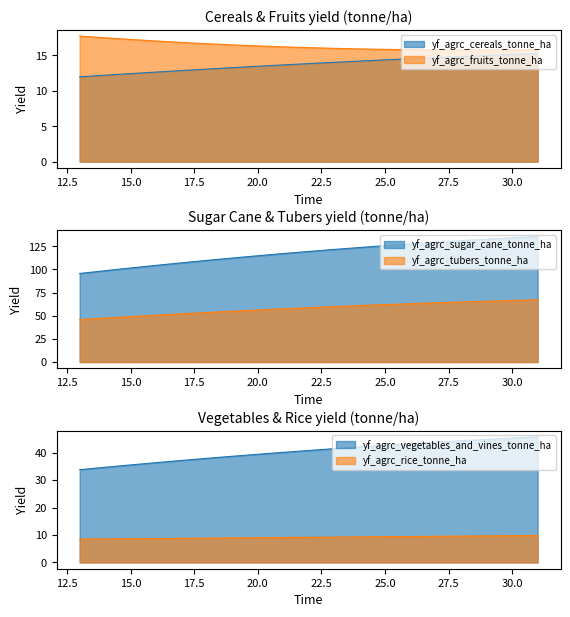

Reading right to left, extract all data points from this chart.

yf_agrc_cereals_tonne_ha: 31=15.3	30=15.1	29=15.0	28=14.8	27=14.7	26=14.5	25=14.4	24=14.2	23=14.0	22=13.8	21=13.7	20=13.5	19=13.3	18=13.1	17=12.9	16=12.6	15=12.4	14=12.2	13=12.0
yf_agrc_fruits_tonne_ha: 31=15.8	30=15.8	29=15.8	28=15.8	27=15.8	26=15.8	25=15.9	24=15.9	23=16.0	22=16.1	21=16.2	20=16.3	19=16.5	18=16.7	17=16.8	16=17.0	15=17.3	14=17.5	13=17.7
yf_agrc_sugar_cane_tonne_ha: 31=135.7	30=134.2	29=132.7	28=131.1	27=129.4	26=127.6	25=125.7	24=123.7	23=121.6	22=119.4	21=117.1	20=114.8	19=112.3	18=109.8	17=107.1	16=104.4	15=101.6	14=98.7	13=95.6
yf_agrc_tubers_tonne_ha: 31=67.2	30=66.5	29=65.7	28=64.9	27=64.0	26=63.0	25=62.0	24=61.0	23=59.8	22=58.7	21=57.5	20=56.2	19=54.9	18=53.5	17=52.1	16=50.6	15=49.1	14=47.5	13=45.9
yf_agrc_vegetables_and_vines_tonne_ha: 31=45.8	30=45.3	29=44.8	28=44.3	27=43.8	26=43.3	25=42.7	24=42.1	23=41.4	22=40.8	21=40.1	20=39.4	19=38.7	18=37.9	17=37.2	16=36.4	15=35.5	14=34.7	13=33.8
yf_agrc_rice_tonne_ha: 31=9.8	30=9.7	29=9.7	28=9.6	27=9.5	26=9.4	25=9.4	24=9.3	23=9.2	22=9.2	21=9.1	20=9.0	19=8.9	18=8.9	17=8.8	16=8.7	15=8.6	14=8.6	13=8.5